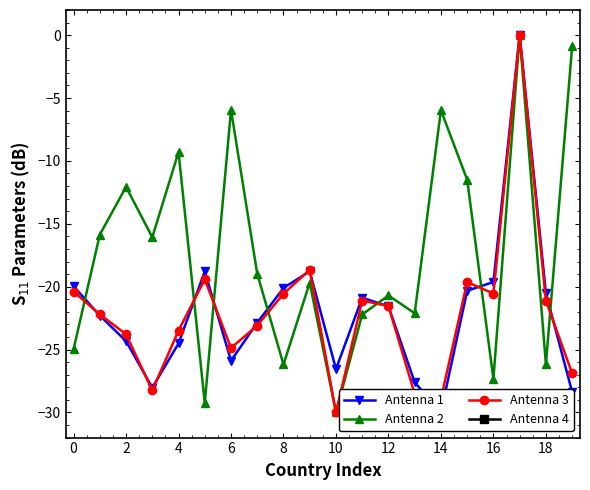

In Antenna 1, how many points are lower than both neighbors (excluding endpoints)?

4